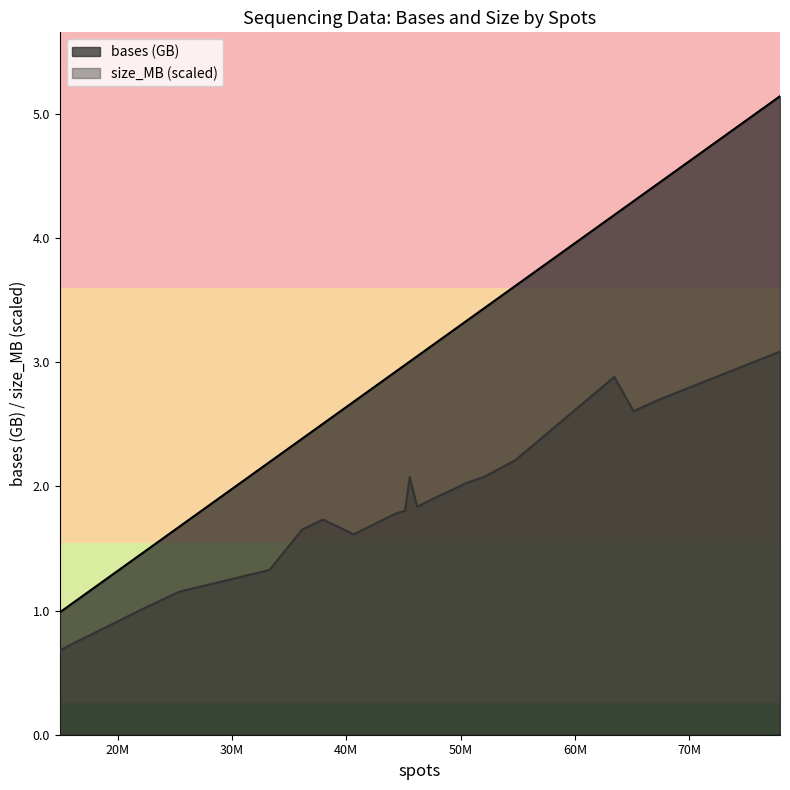

What is the maximum value for size_MB (scaled)?

3.1